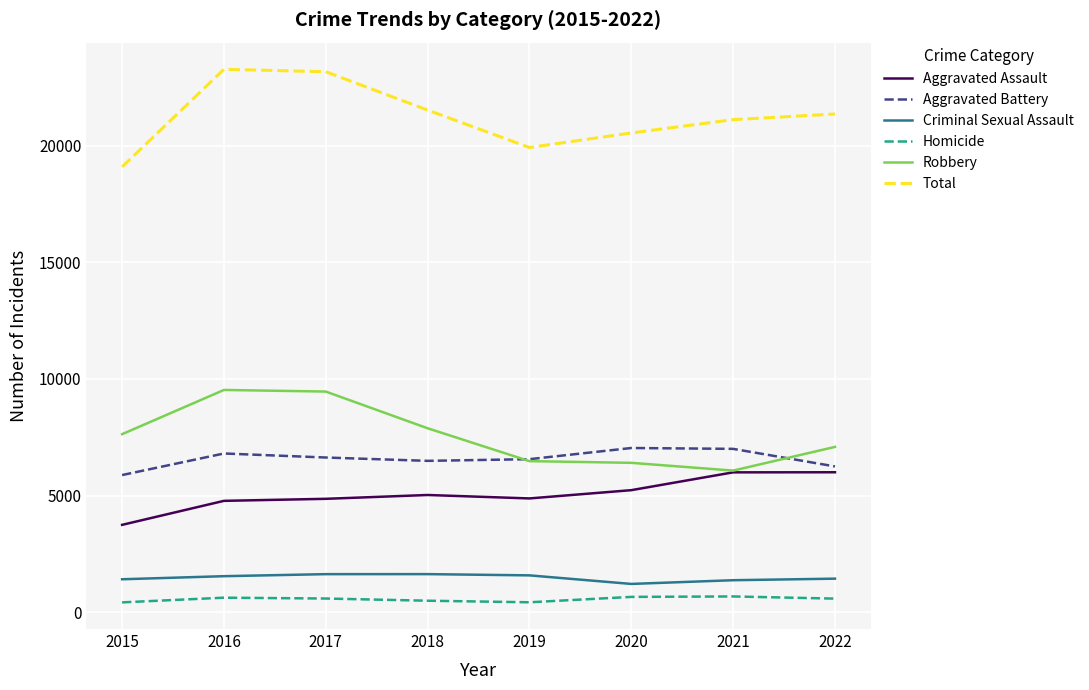

What is the lowest value of the Robbery series?

6072